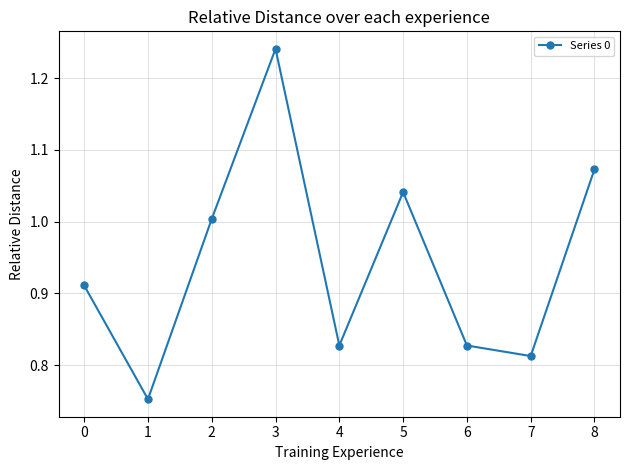

What is the sum of all values?

8.5